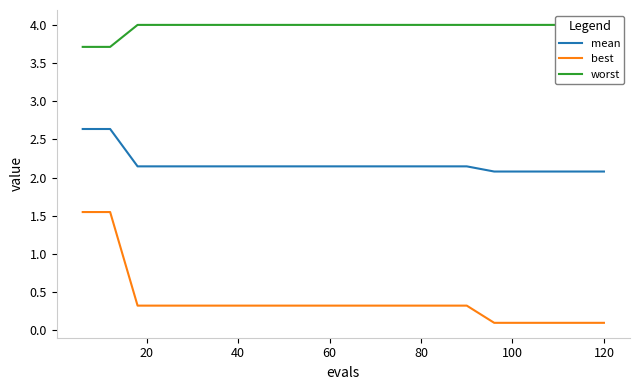

What is the maximum value for mean?

2.6